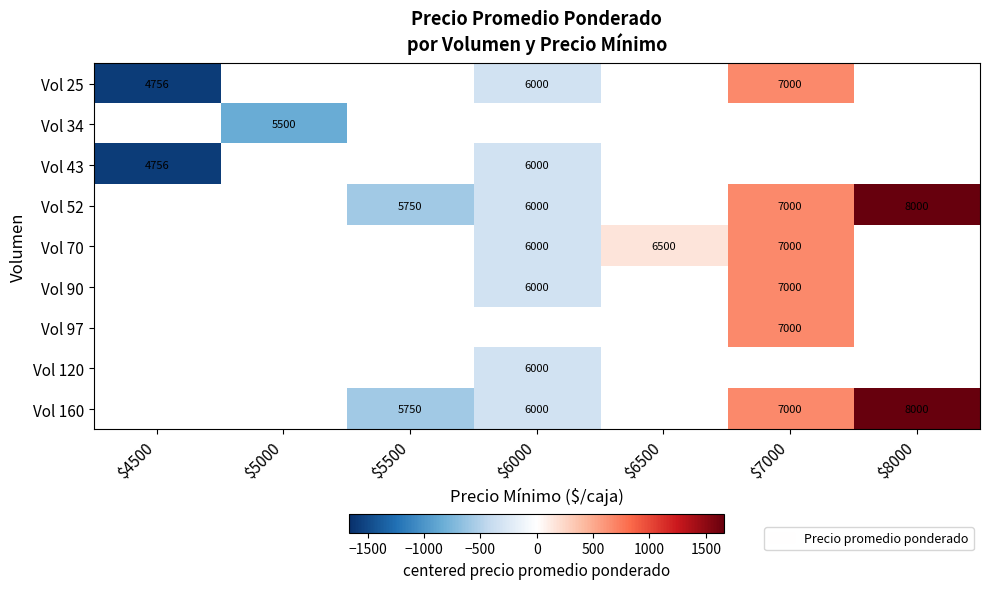

Between $8000 and $7000, which is larger?

$7000